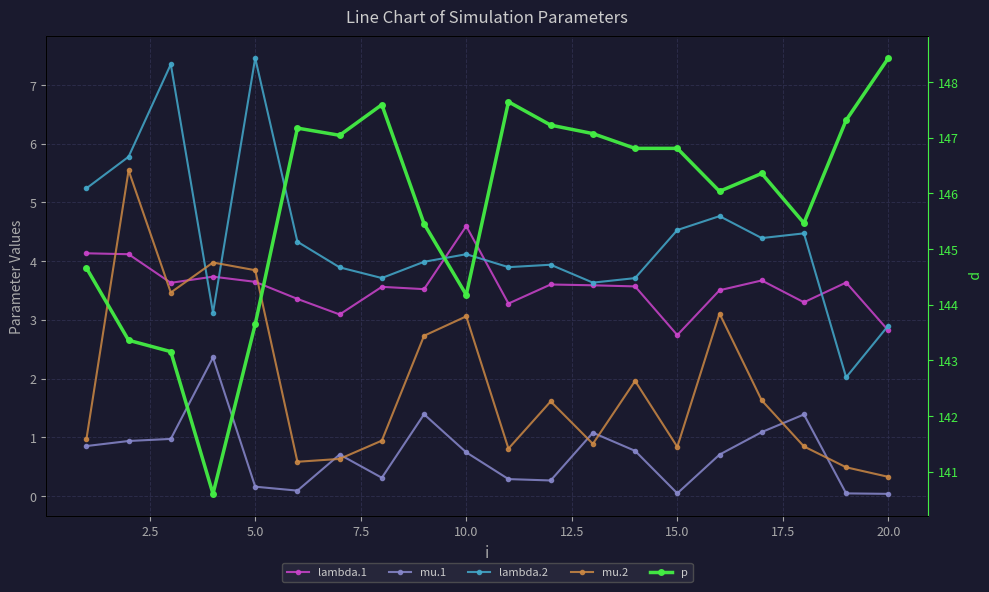

How many values in the p series exceed 146?

12